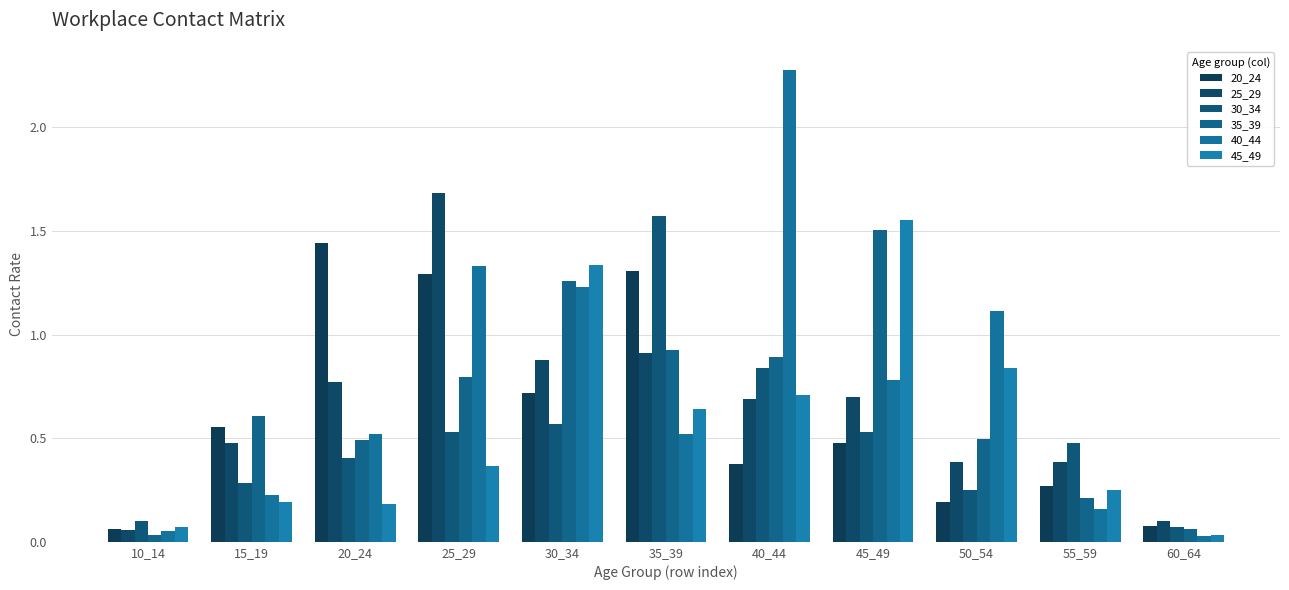

Which series has the largest total across all categories?

40_44